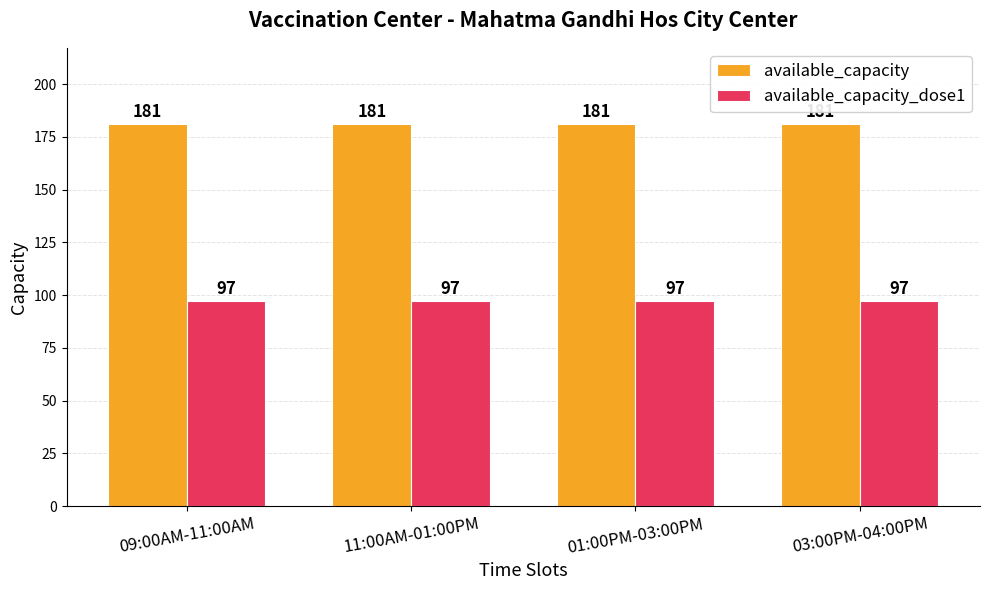

Reading left to right, transcribe all the data shown in this chart.

available_capacity: 09:00AM-11:00AM=181	11:00AM-01:00PM=181	01:00PM-03:00PM=181	03:00PM-04:00PM=181
available_capacity_dose1: 09:00AM-11:00AM=97	11:00AM-01:00PM=97	01:00PM-03:00PM=97	03:00PM-04:00PM=97